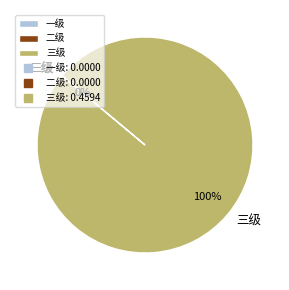

To the nearest percent, what percentage of the pie is 三级?

100%